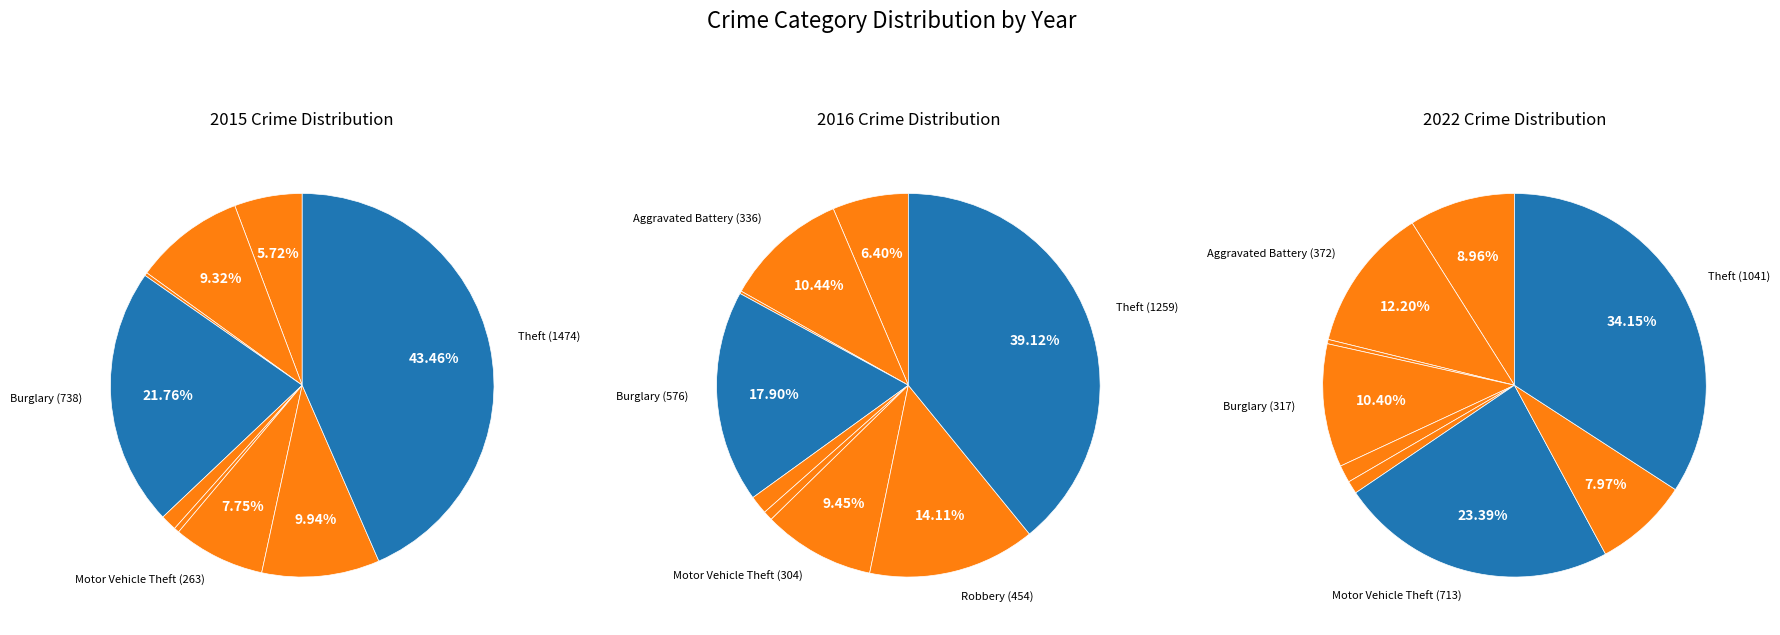

Is it true that Robbery is 22% of the pie?

False